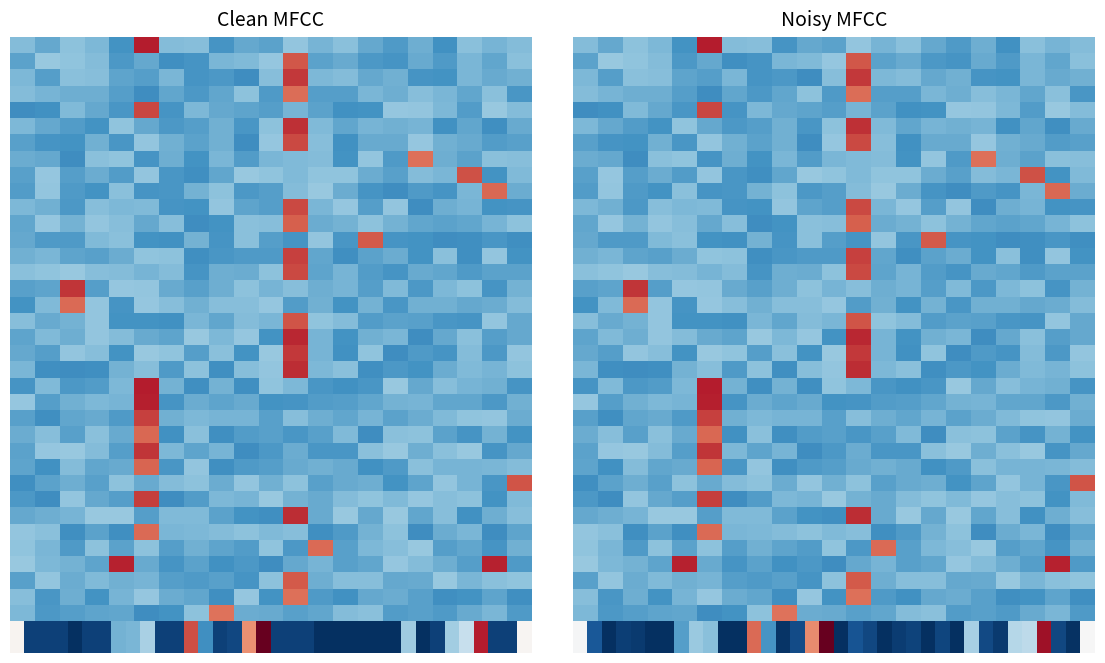

What is the average value?

0.2